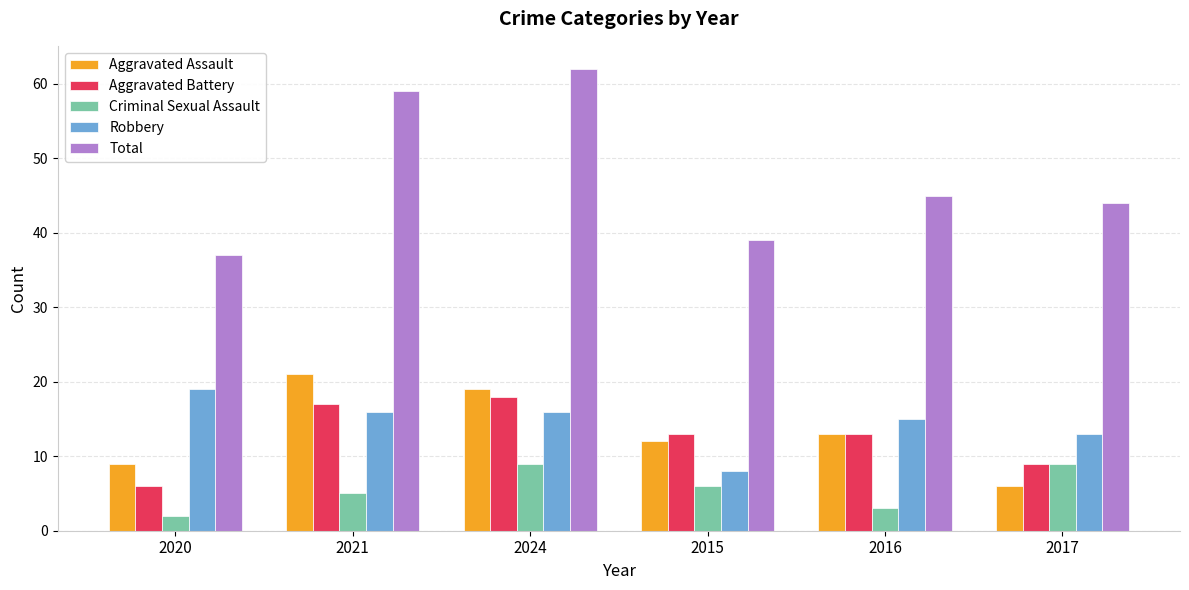

What is the label of the 3rd bar from the left?

2024